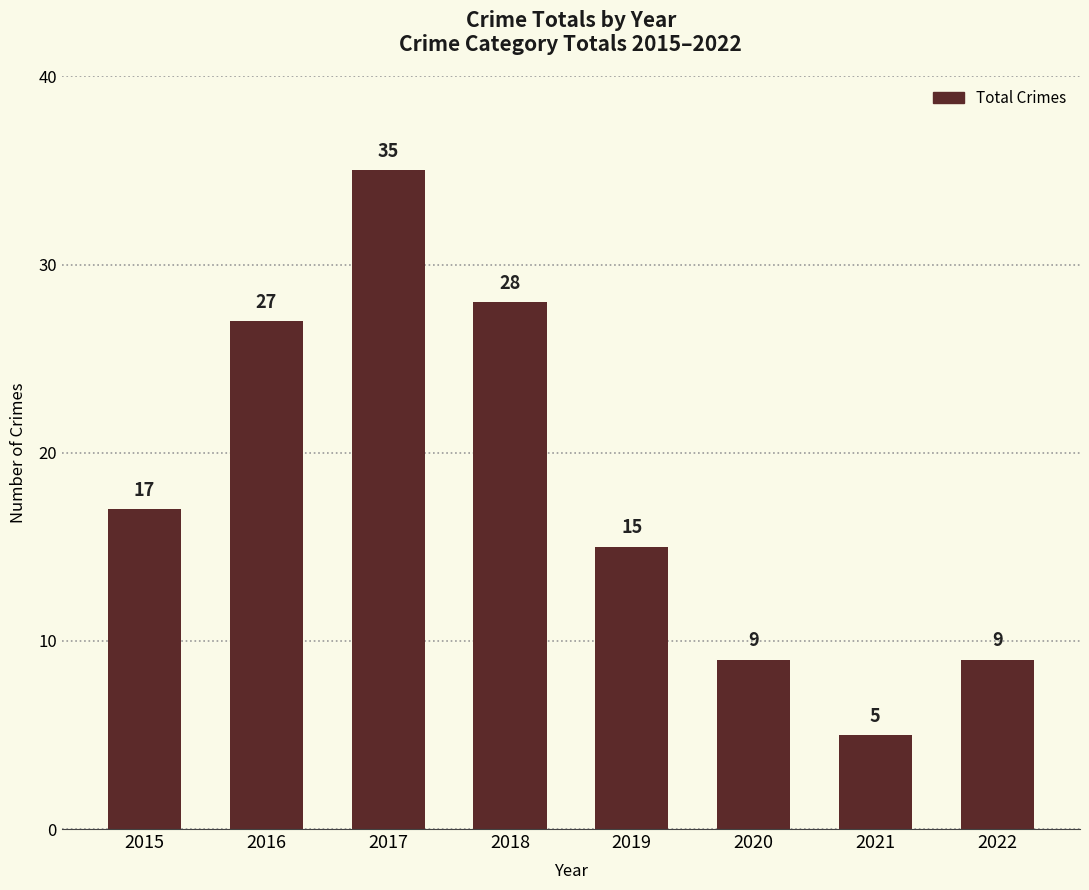

Approximately how many times larger is the value at 2022 compared to 2021?

1.8